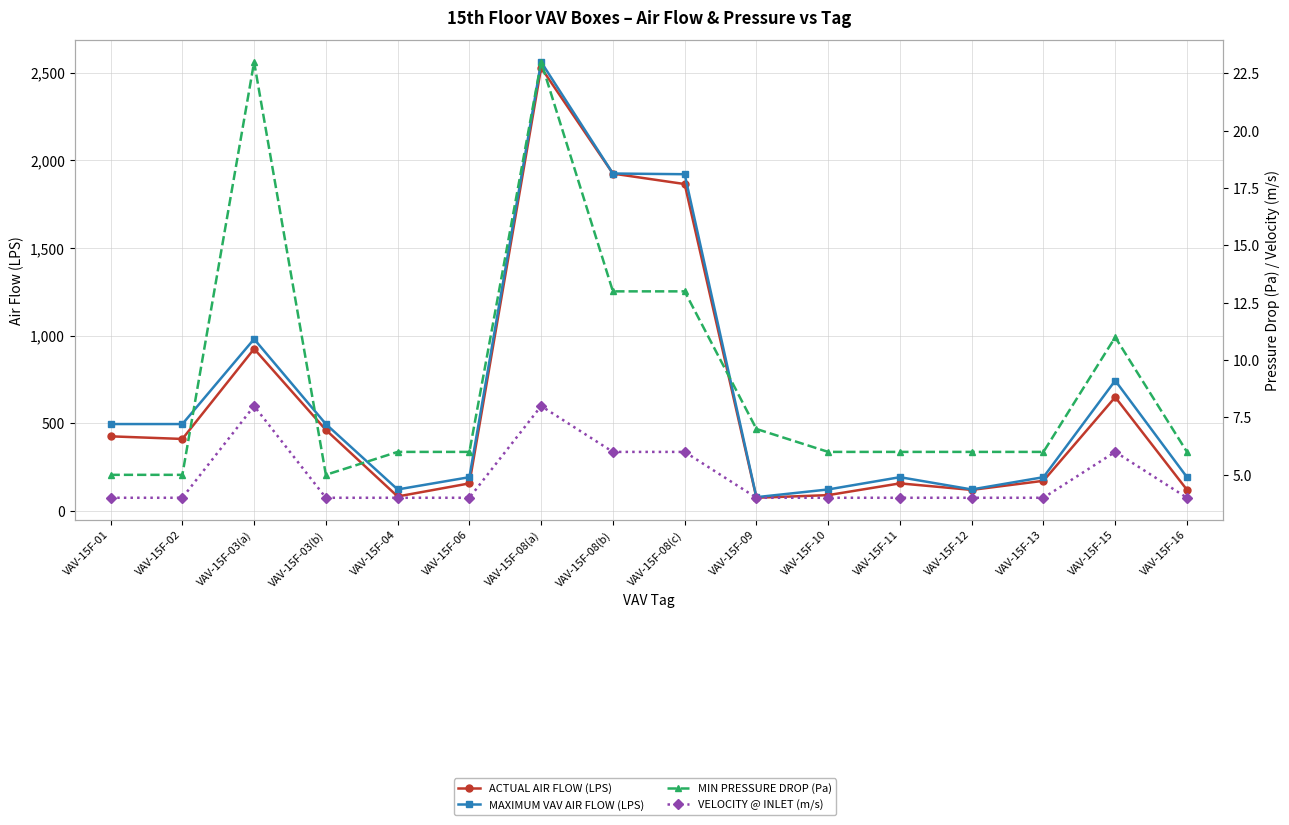

Which series has the largest total across all categories?

MAXIMUM VAV AIR FLOW (LPS)